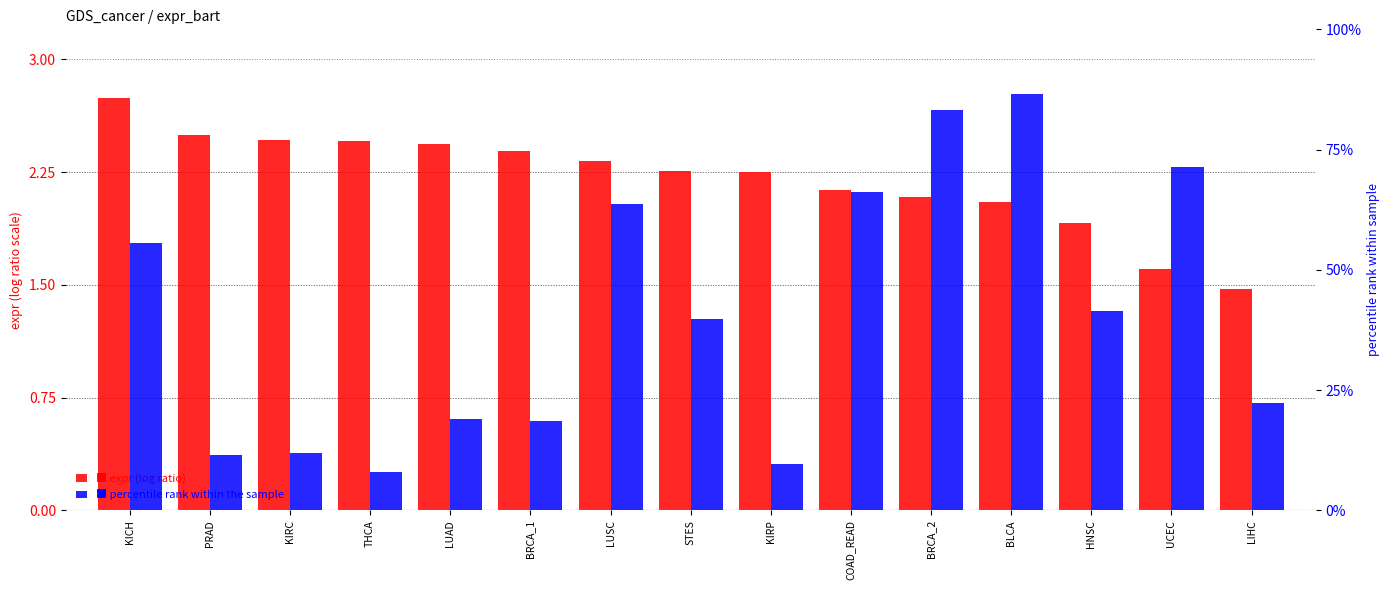

Between BLCA and LIHC, which series saw the biggest shift?

bart